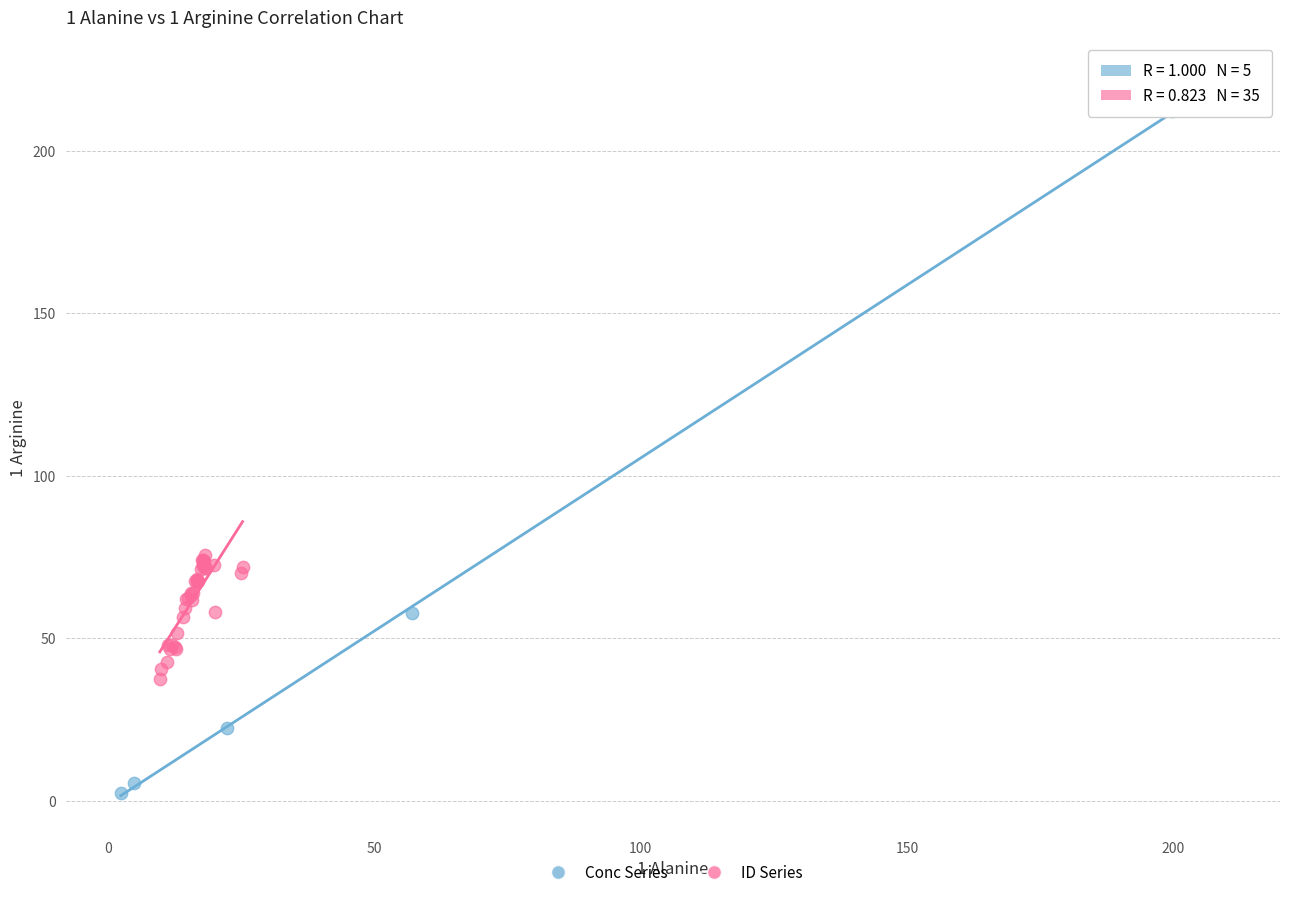

Which series has the widest spread of Y values?

Conc Series